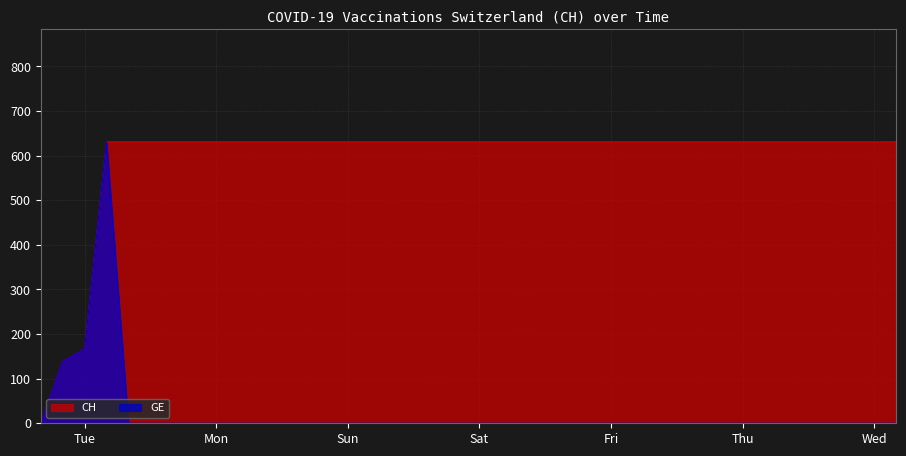

Rank the series by their maximum value, from lowest to highest.

CH, GE